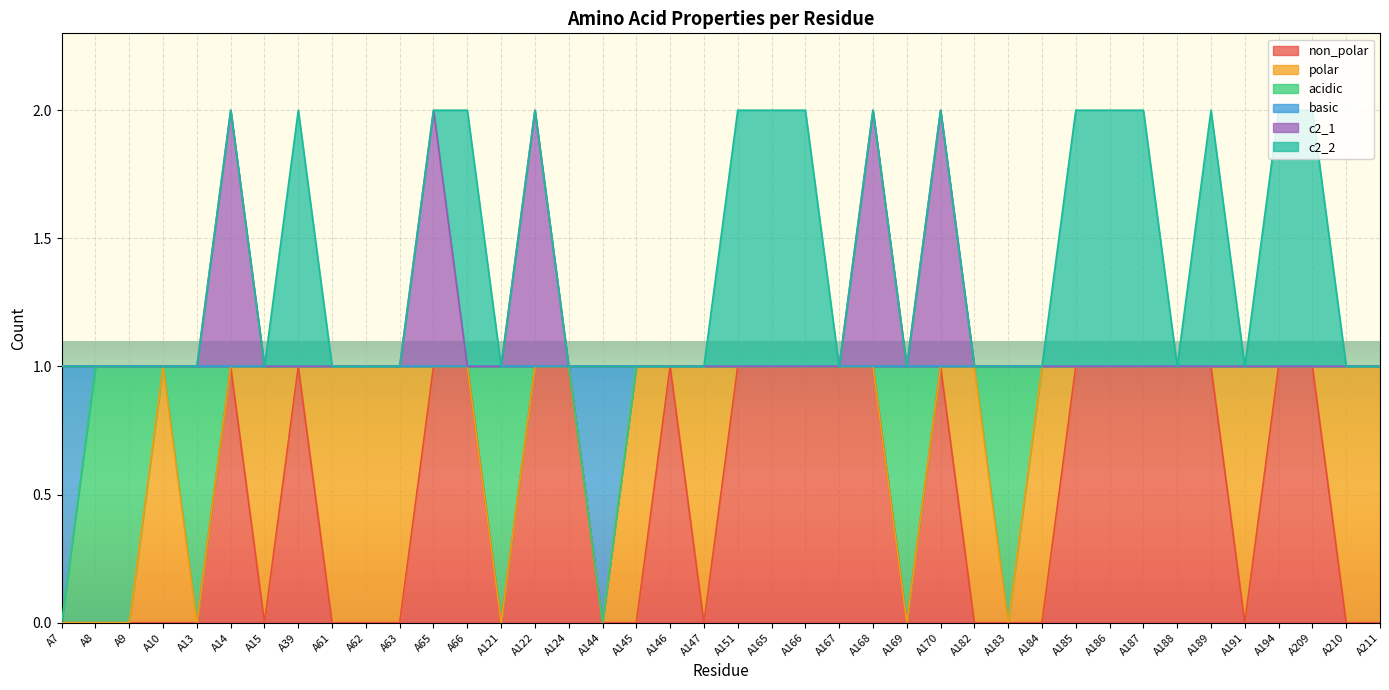

What is the sum of all non_polar values?

20